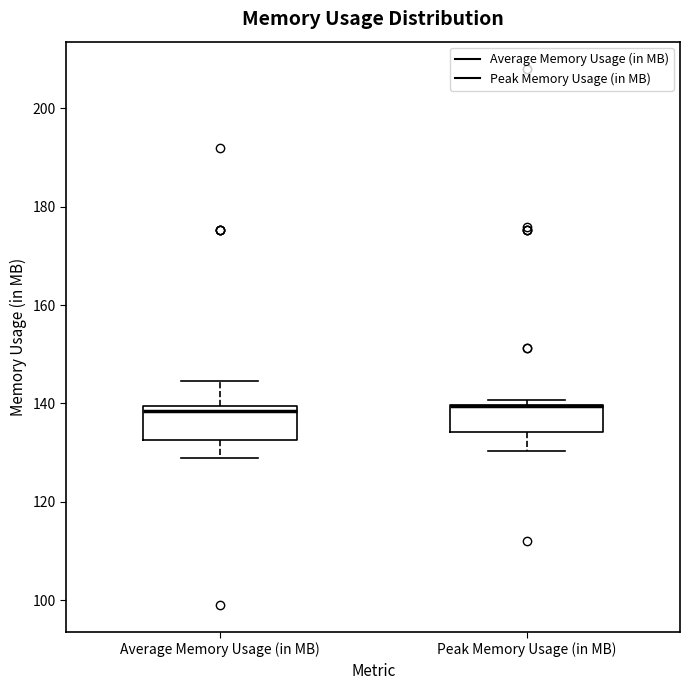

Where does the upper whisker of the box for Average Memory Usage (in MB) end on the y-axis? The values are not printed on the chart, so give them approximately, as read against the axis.

144